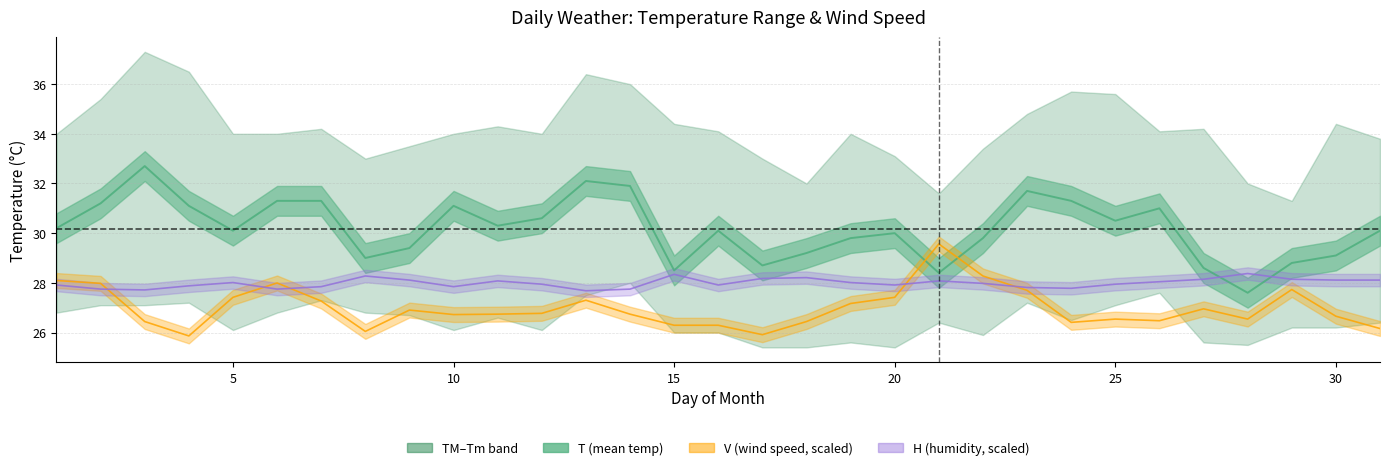

What is the difference between the maximum and minimum values in the H line series?

0.7